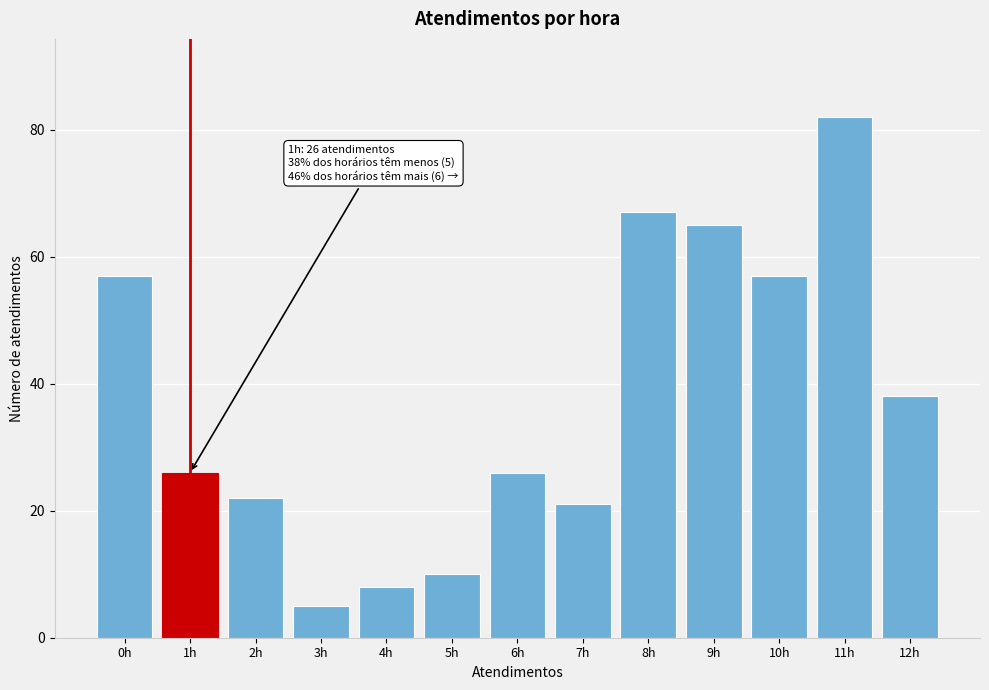

Reading right to left, transcribe all the data shown in this chart.

12h=38	11h=82	10h=57	9h=65	8h=67	7h=21	6h=26	5h=10	4h=8	3h=5	2h=22	1h=26	0h=57